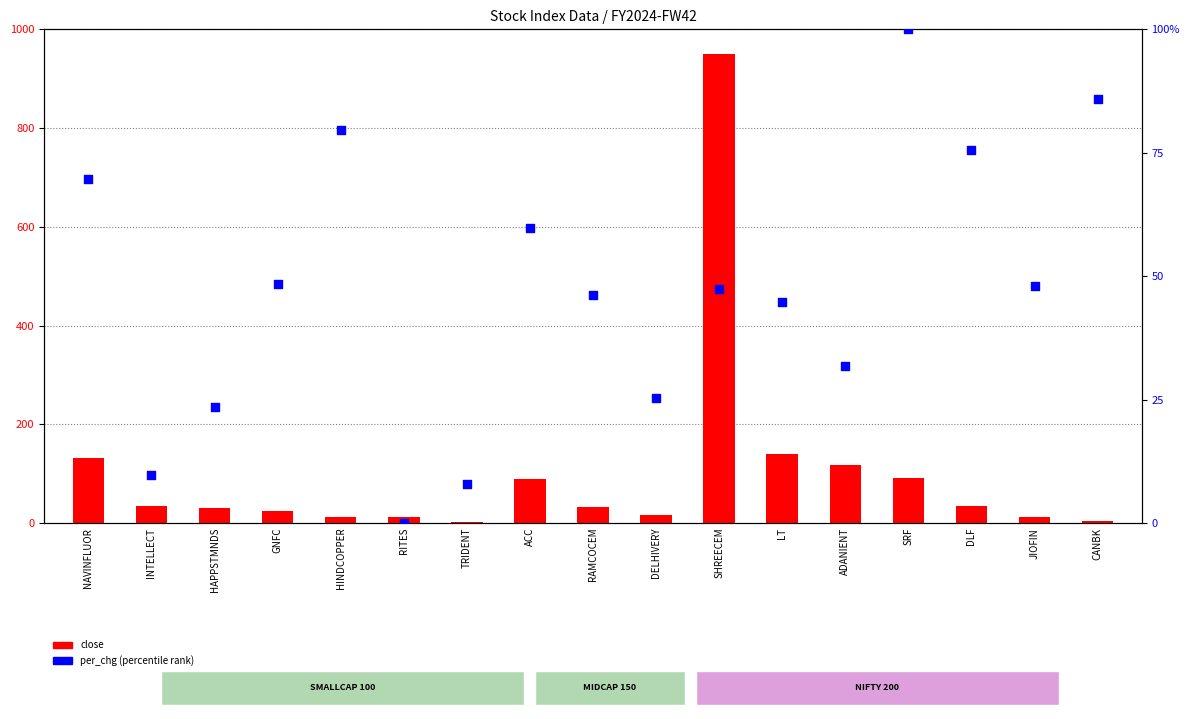

What is the total value across all series at DLF?

109.8